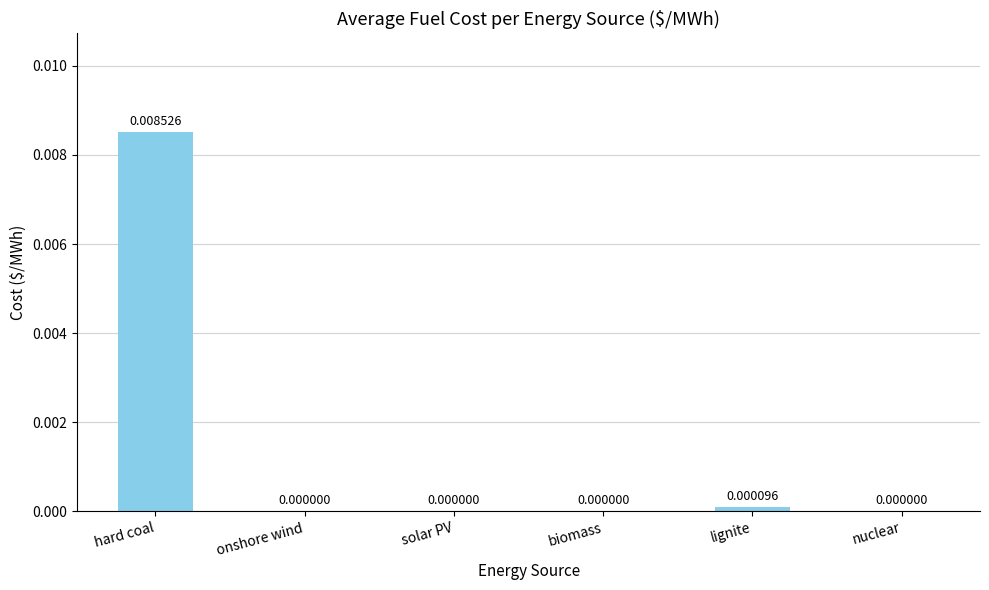

Count the number of categories in the chart.

6